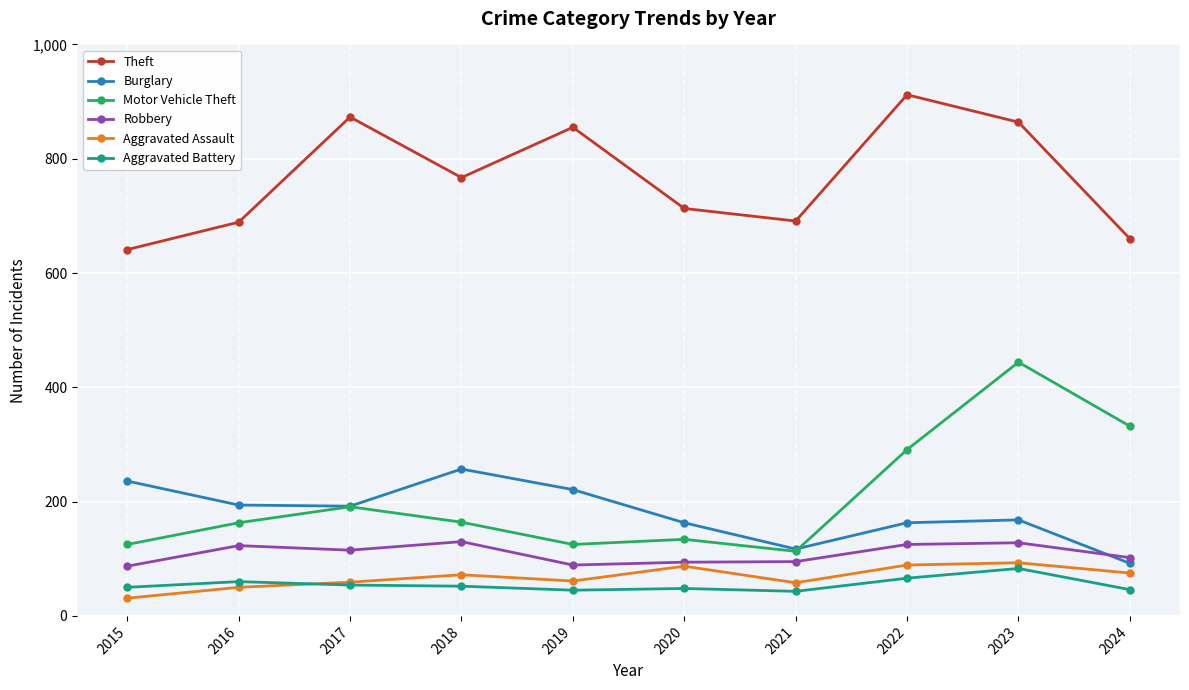

What is the spread (max minus min) of values at 2021?

648